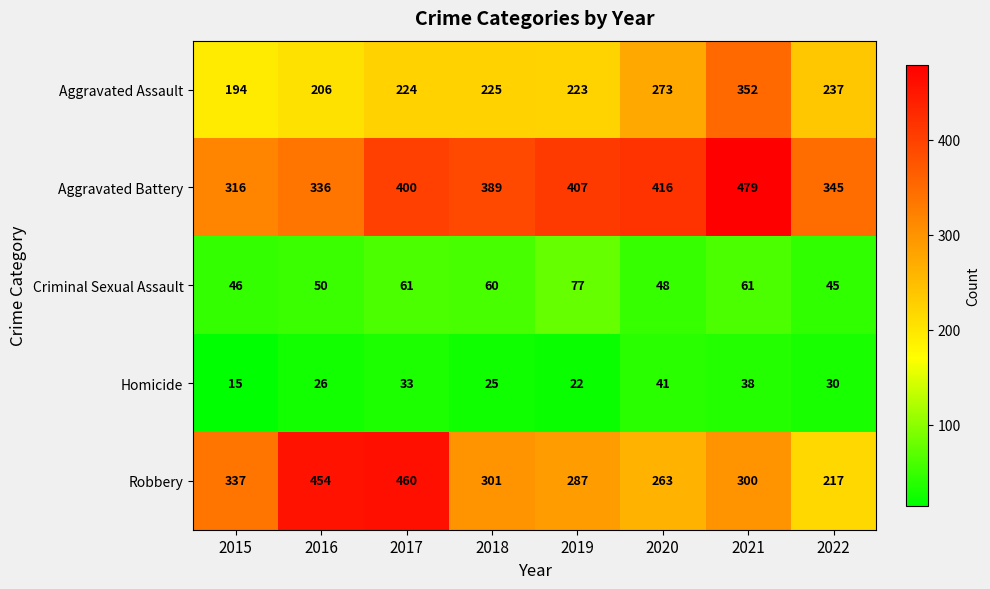

At which category is the sum across all series the highest?

2021